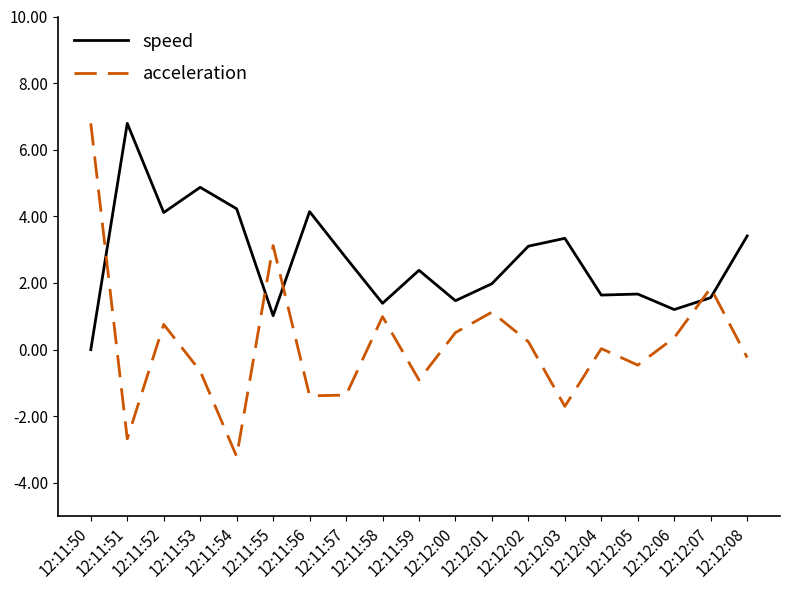

At 12:12:04, list the series in order from largest to smallest.

speed, acceleration